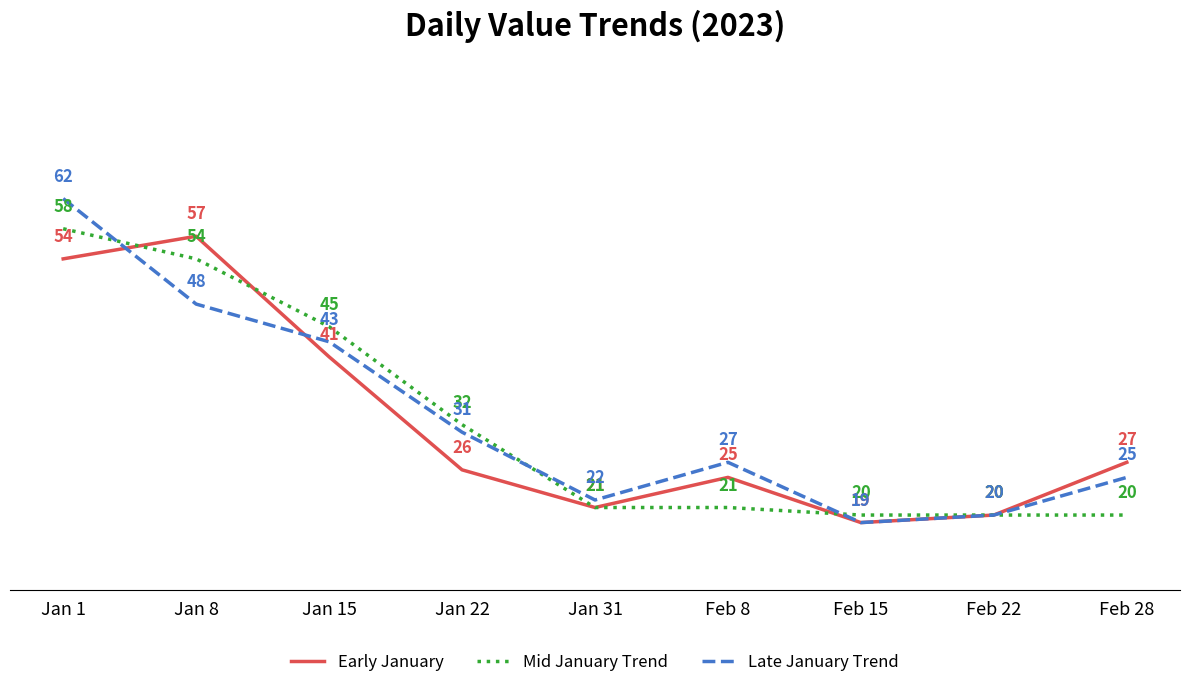

What is the difference between the second highest and second lowest values in the Mid January Trend series?

34